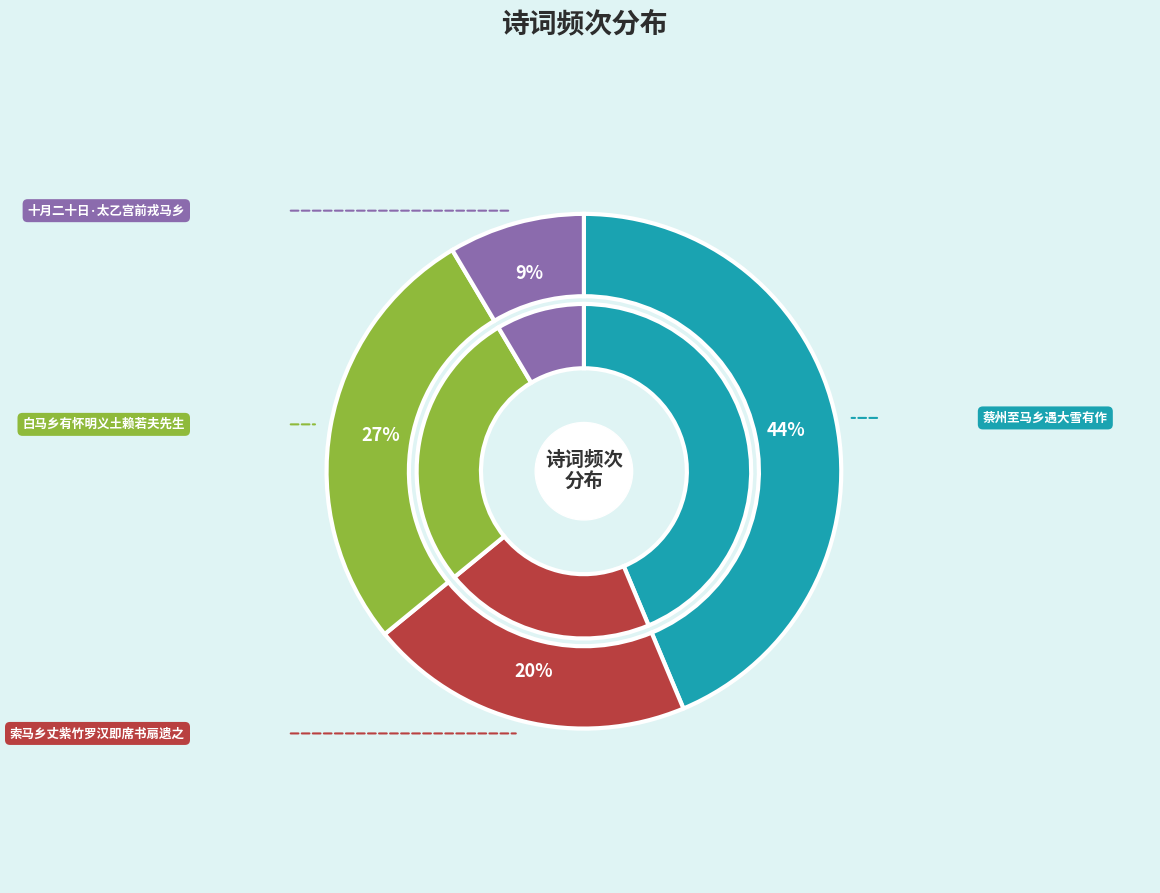

To the nearest percent, what portion does 索马乡丈紫竹罗汉即席书扇遗之 represent?

20%